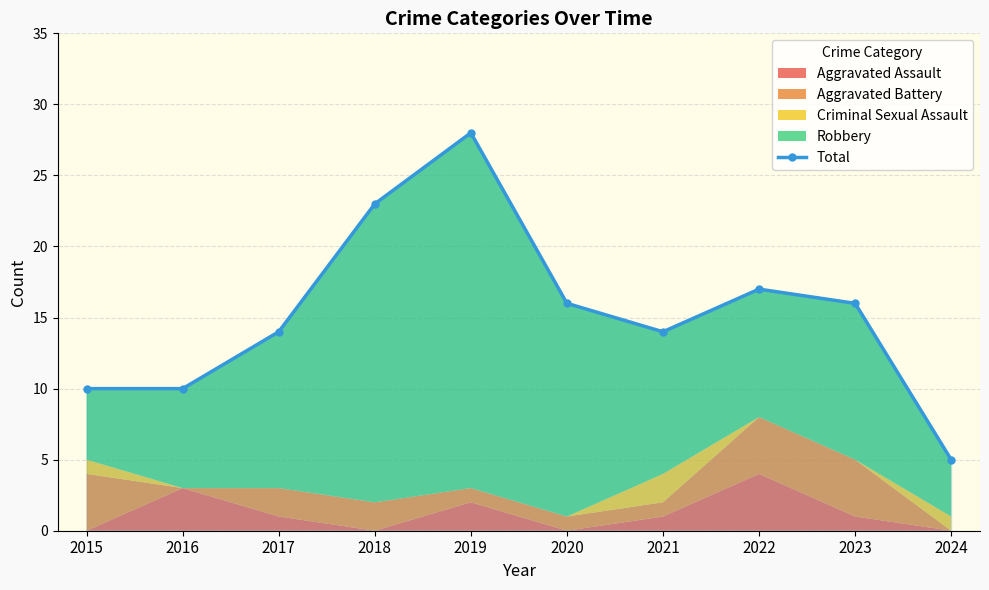

Reading left to right, extract all data points from this chart.

10	10	14	23	28	16	14	17	16	5